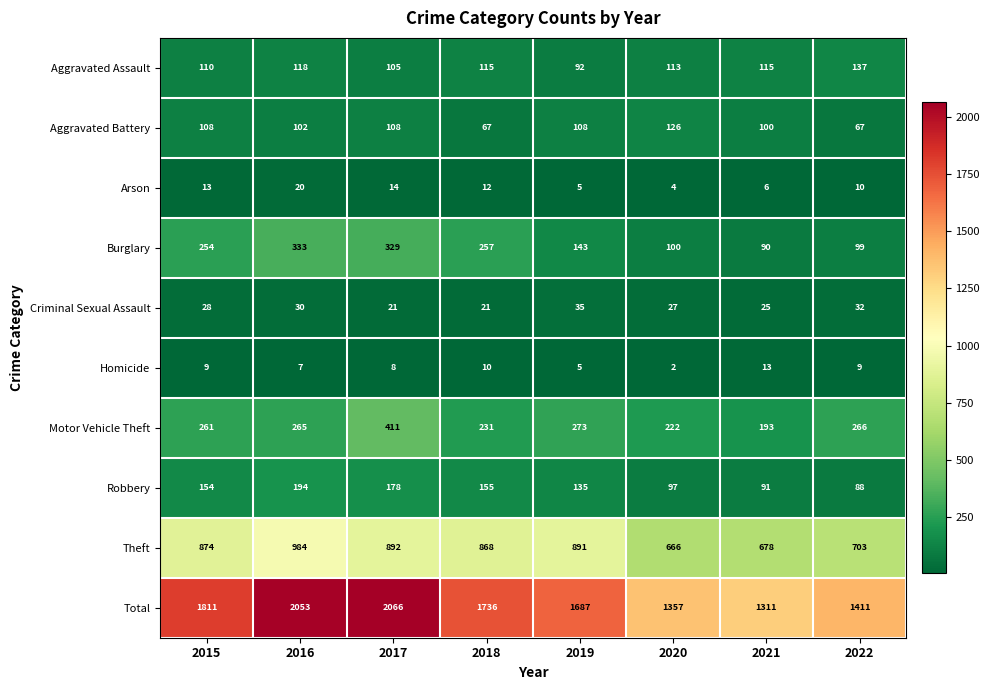

Is it true that Burglary equals 257 at 2018?

True